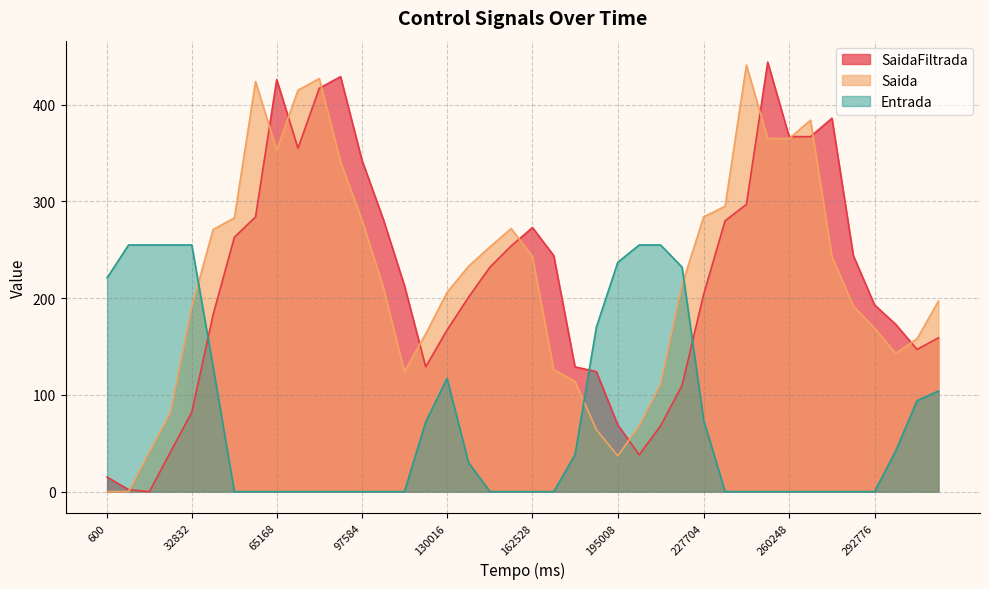

The SaidaFiltrada series shows 263 at 49056. True or false?

True